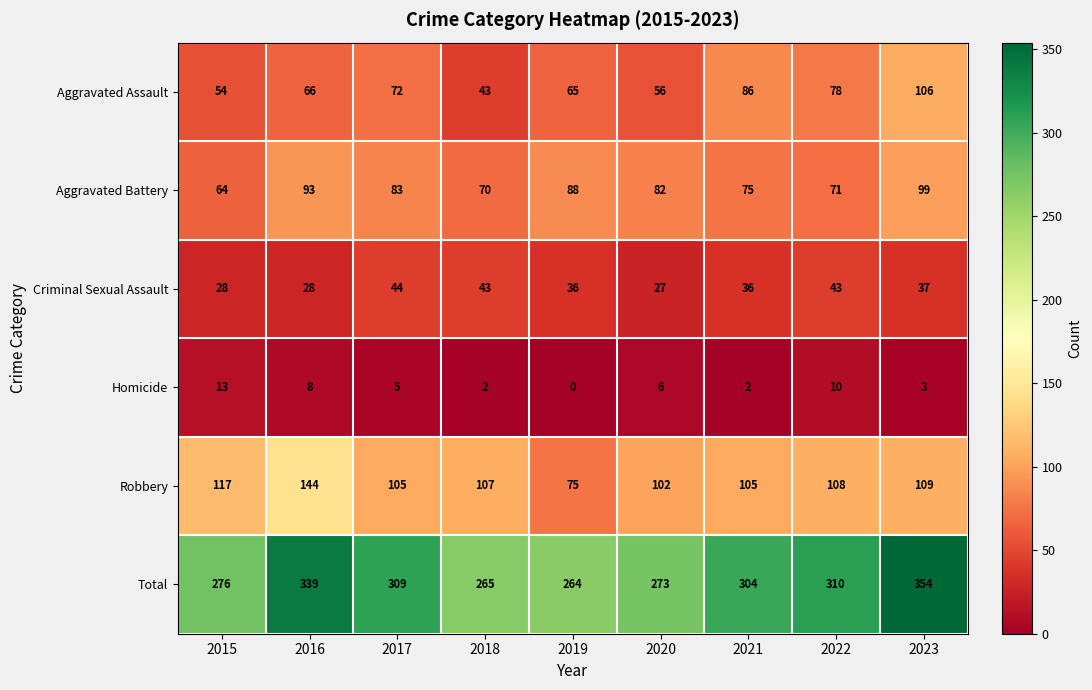

The value of Aggravated Assault at 2017 is 72. True or false?

True